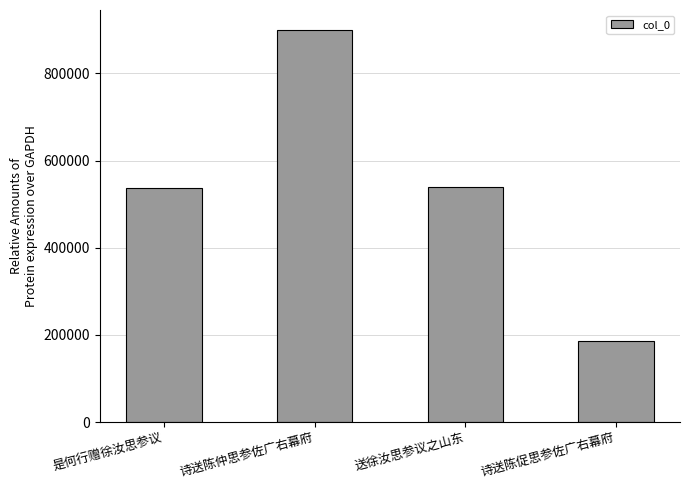

Is it true that the value at 诗送陈促思参佐广右幕府 is 186844?

True